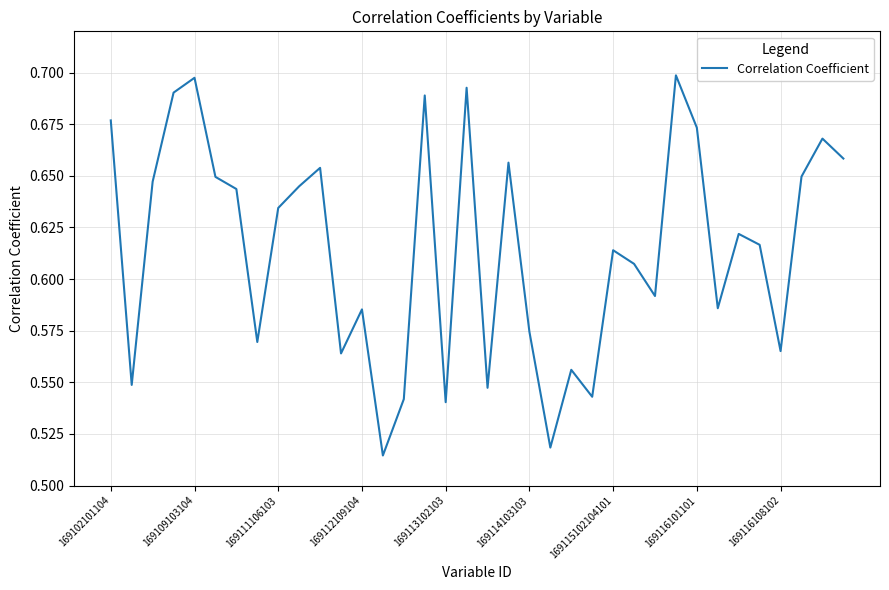

What is the average value?

0.6